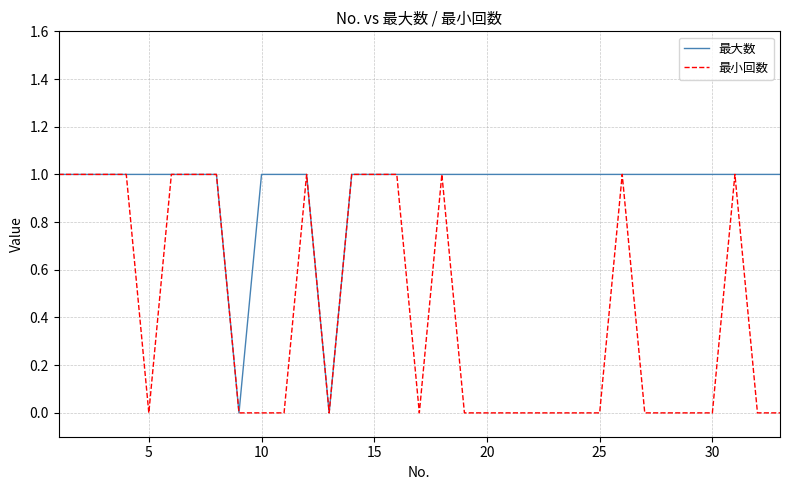

Which series has the largest total across all categories?

最大数